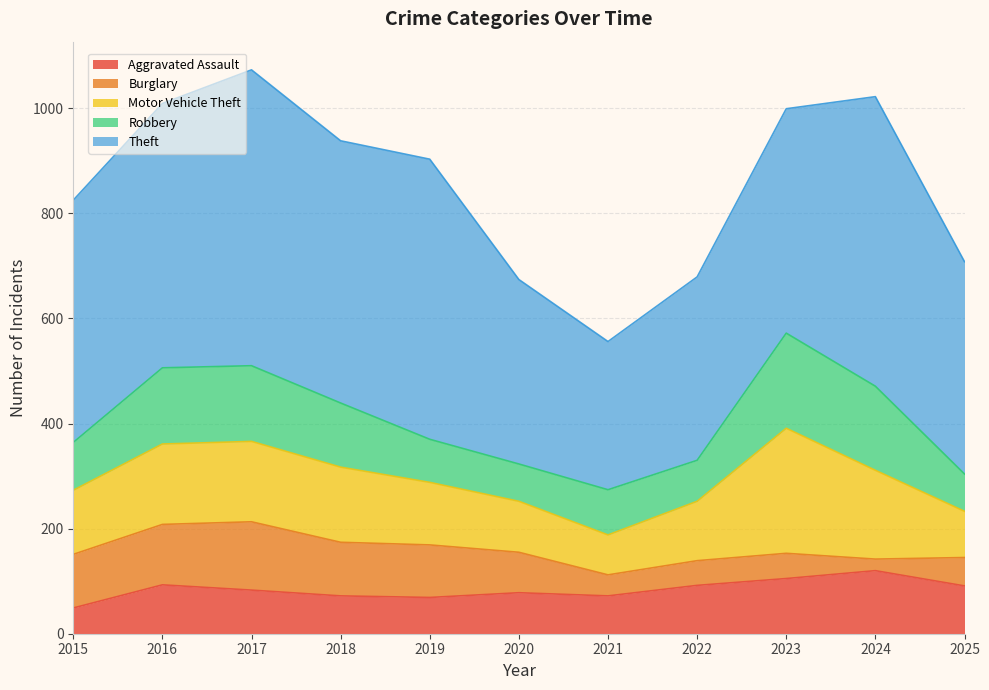

How many interior local peaks does the Aggravated Assault series have?

3